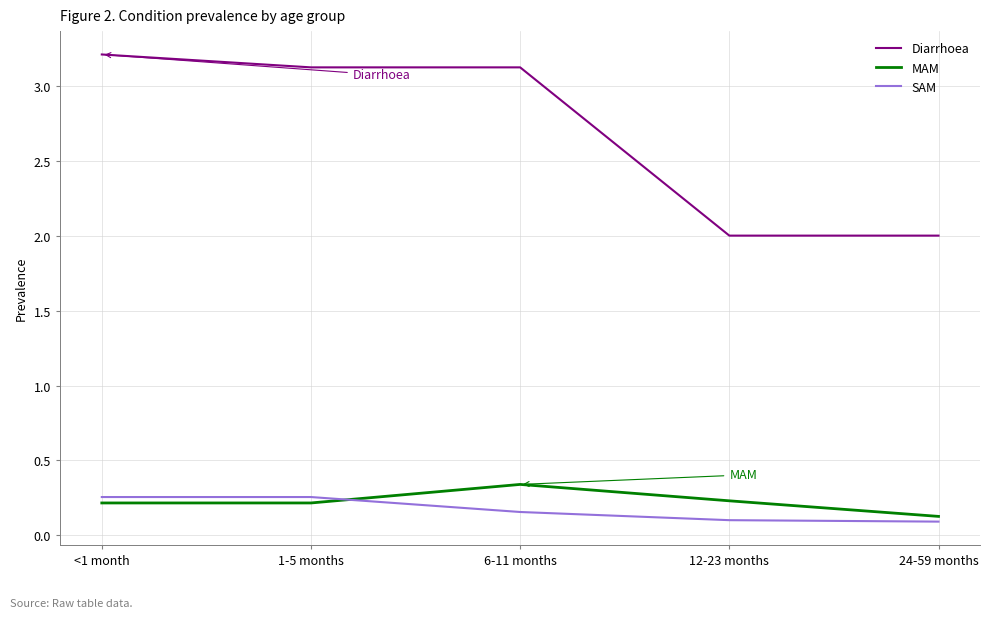

True or false: MAM has more than 2 interior local peaks.

False